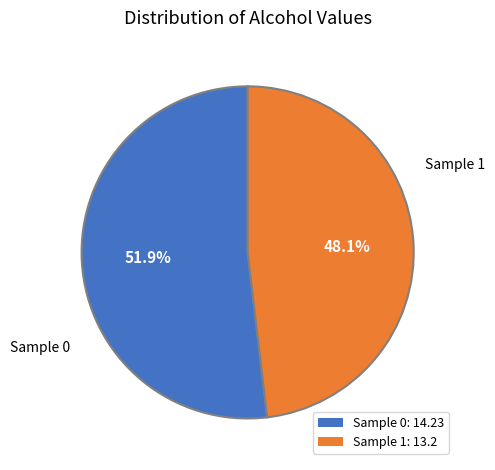

Is the sum of Sample 0: 14.23 and Sample 1: 13.2 greater than half?

Yes